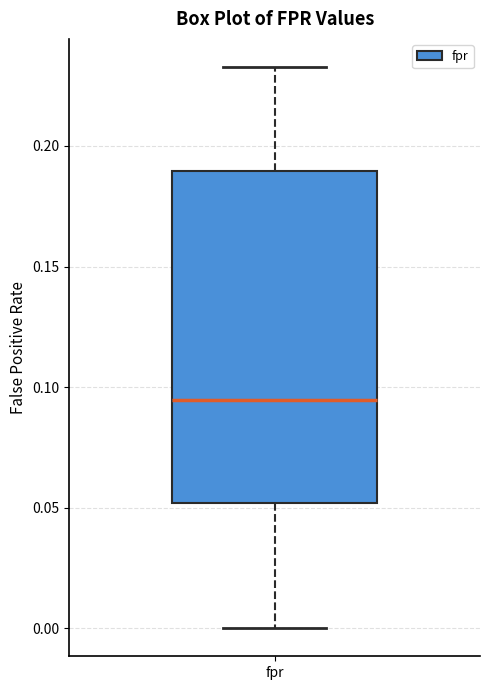

Transcribe this box plot: give where the median line is, the range the box spans, and where the two whiskers end, as read against the y-axis. The values are not printed on the chart, so give them approximately, as read against the axis.

median 0.095, box 0.050 to 0.190, whiskers 0.000 to 0.235